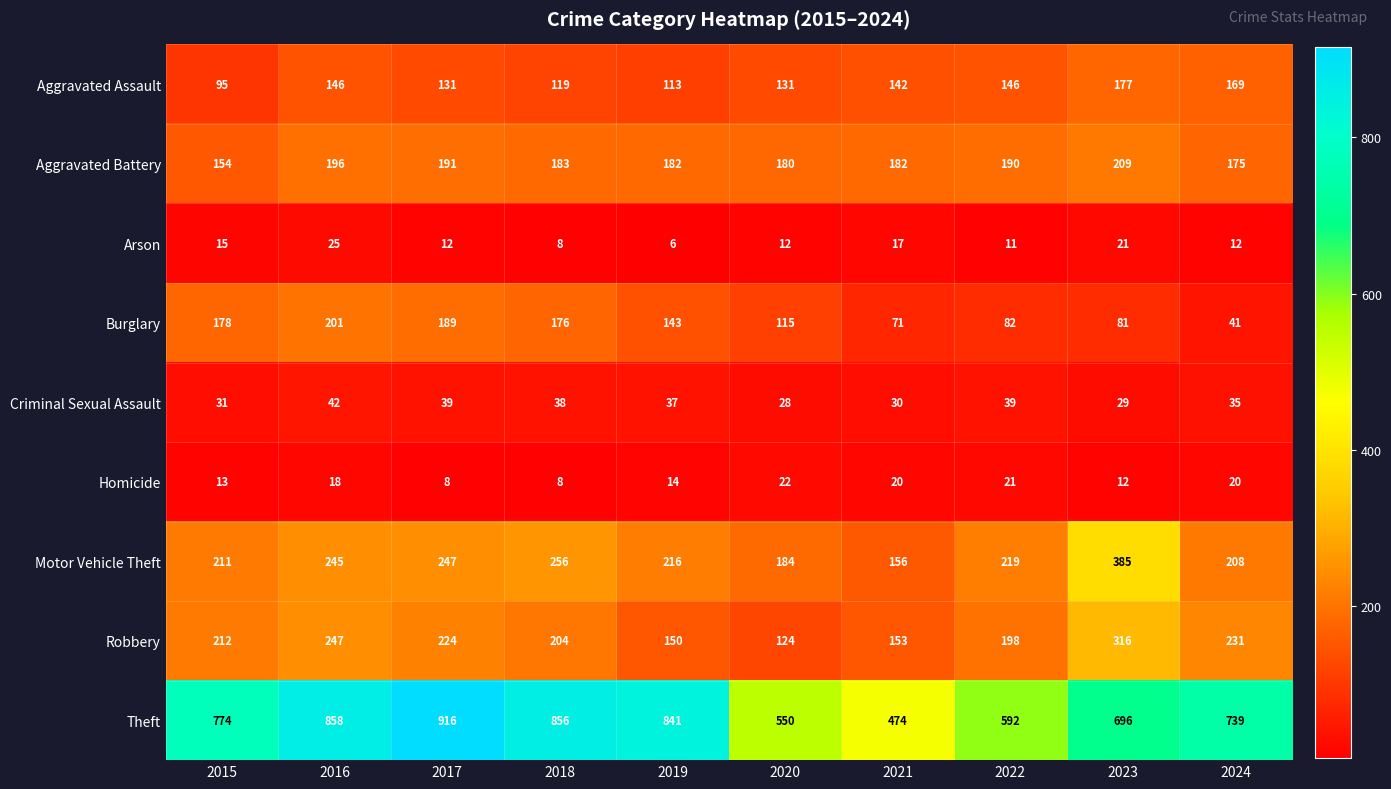

How many categories are shown in the chart?

10